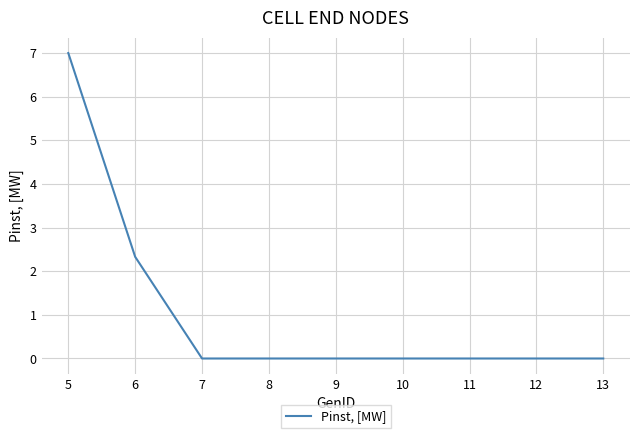

Reading left to right, transcribe all the data shown in this chart.

7.0	2.3	0.0	0.0	0.0	0.0	0.0	0.0	0.0